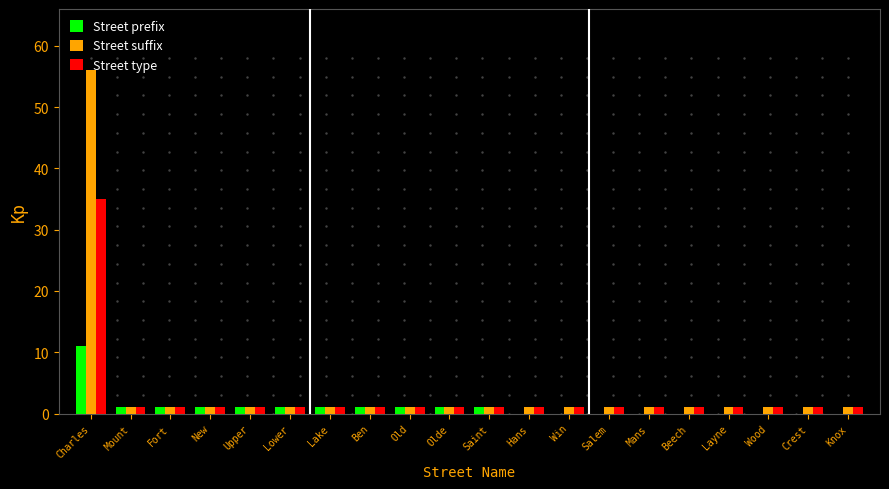

Which category has the highest value in the Street type series?

Charles